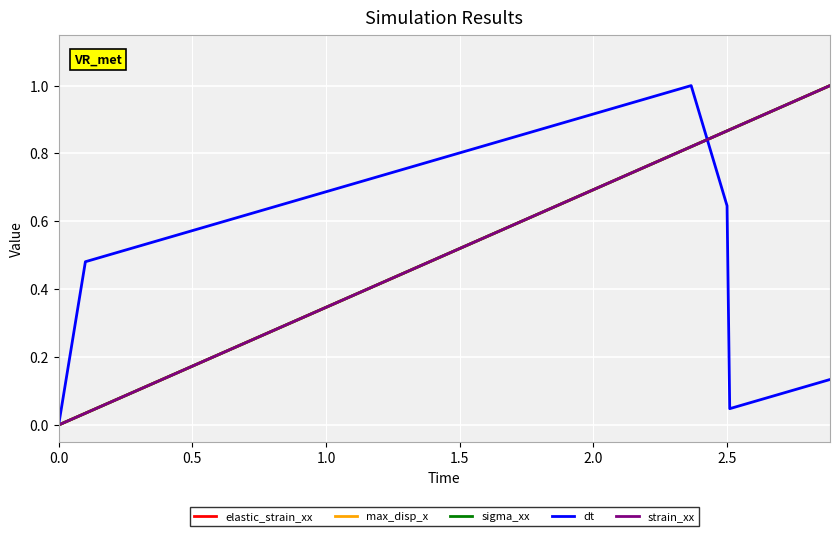

What is the difference between the maximum and minimum values in the elastic_strain_xx series?

1.0